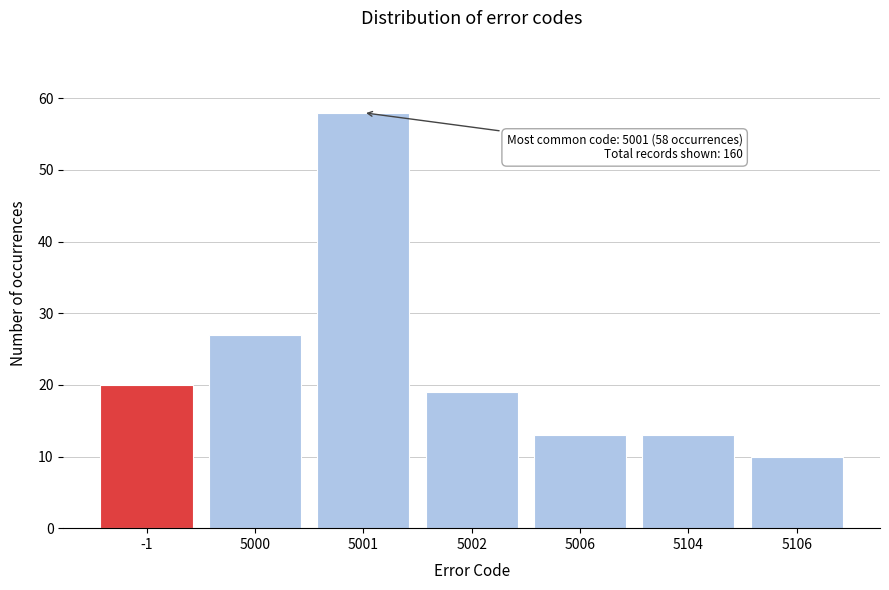

Reading right to left, list all the values displayed in this chart.

5106=10	5104=13	5006=13	5002=19	5001=58	5000=27	-1=20